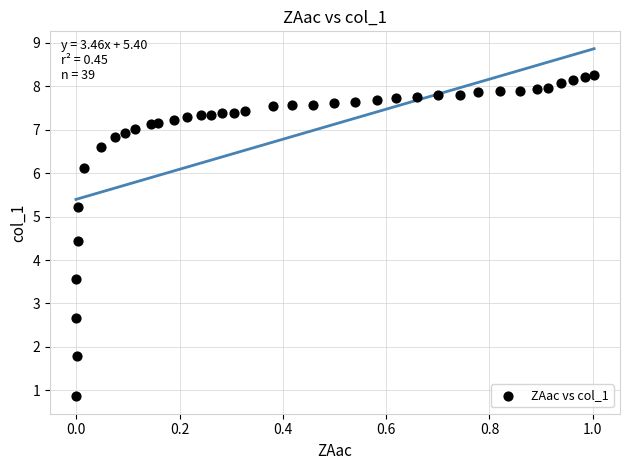

What is the range of X values (max minus min)?

1.0